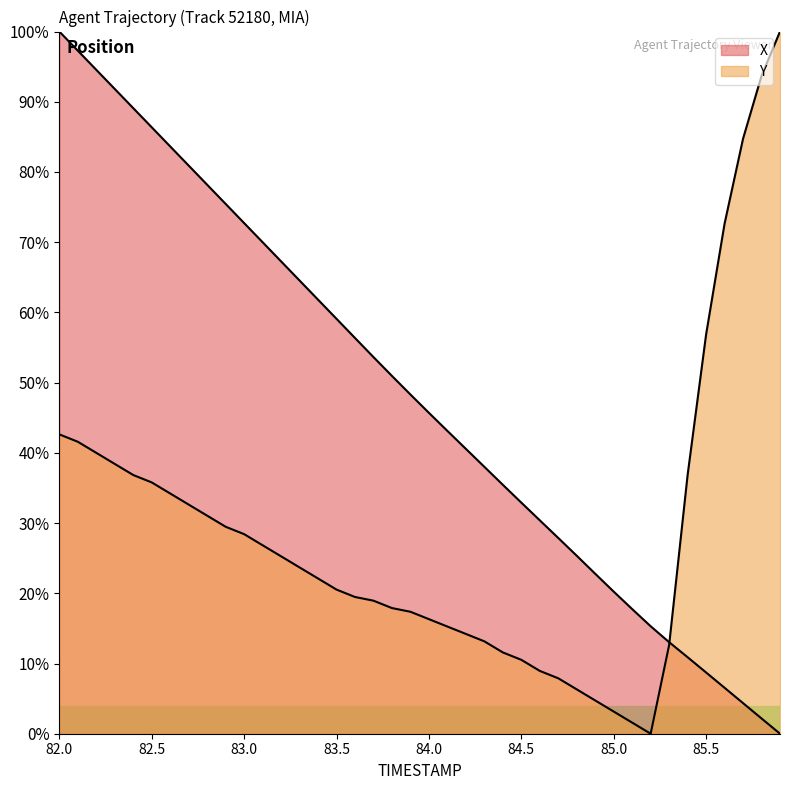

Which series has the widest spread of values?

X